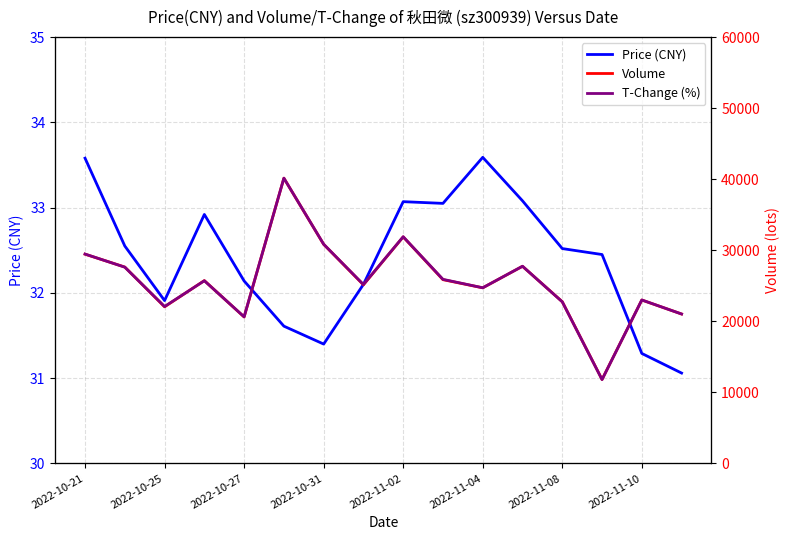

Rank the series by their maximum value, from lowest to highest.

T-Change (%), Price (CNY), Volume